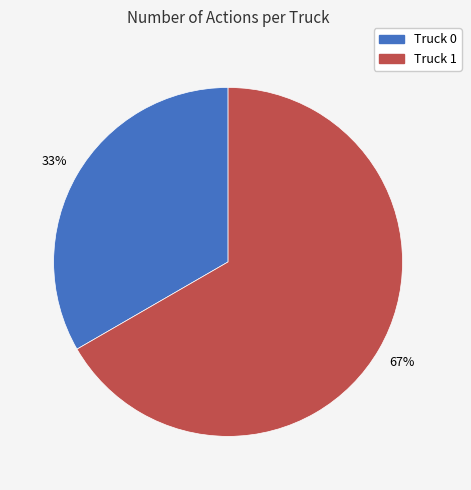

To the nearest percent, what is the average slice percentage?

50%